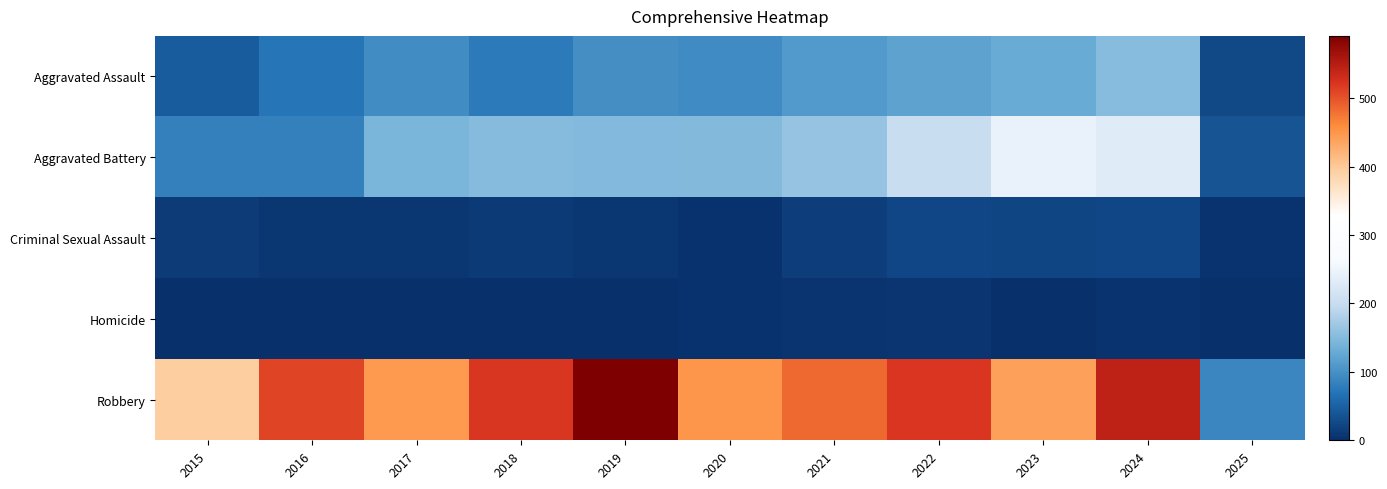

Which series has the widest spread of values?

Robbery